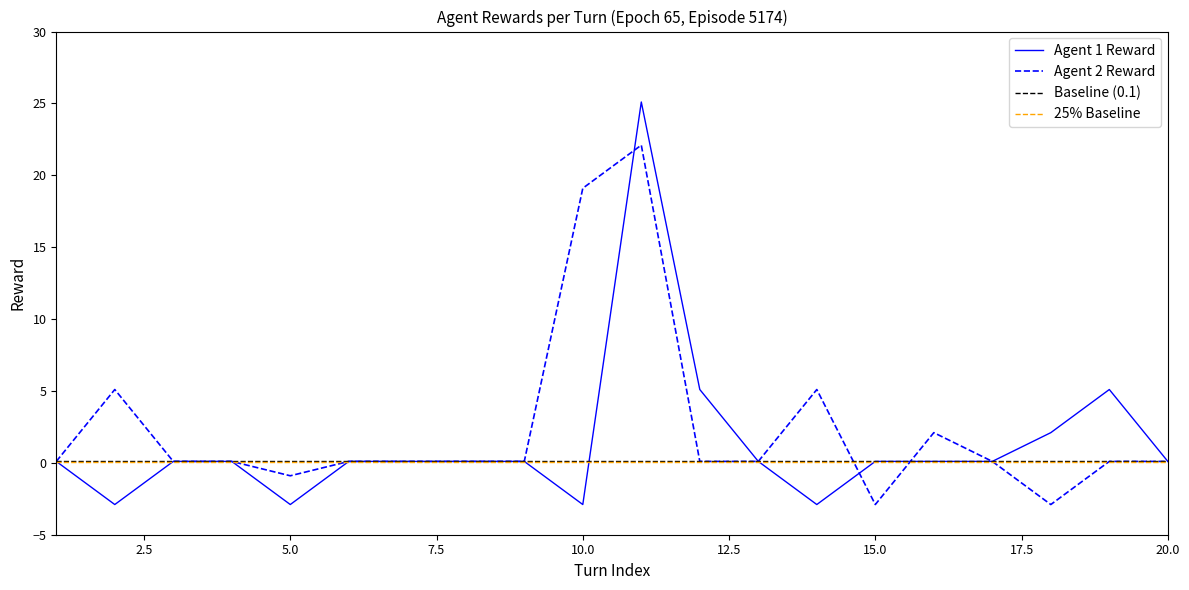

What is the difference between the maximum and second lowest values in the Agent 1 Reward series?

28.0